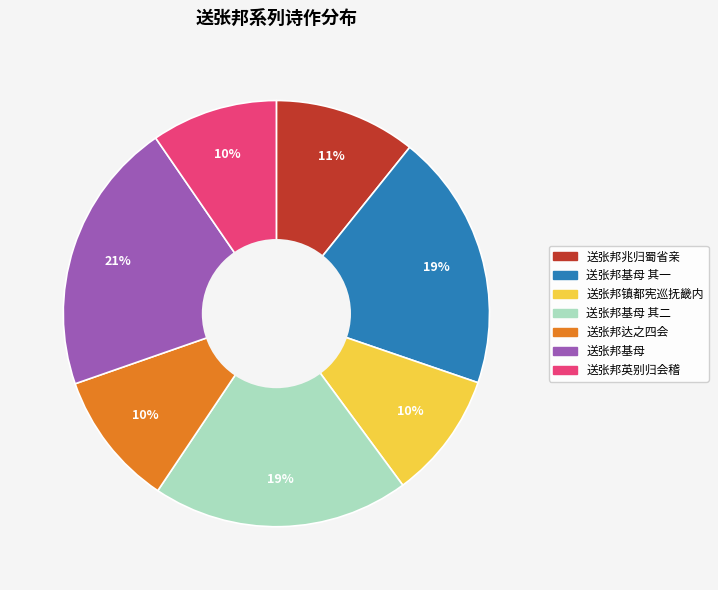

Is there any slice that represents more than half of the pie?

No